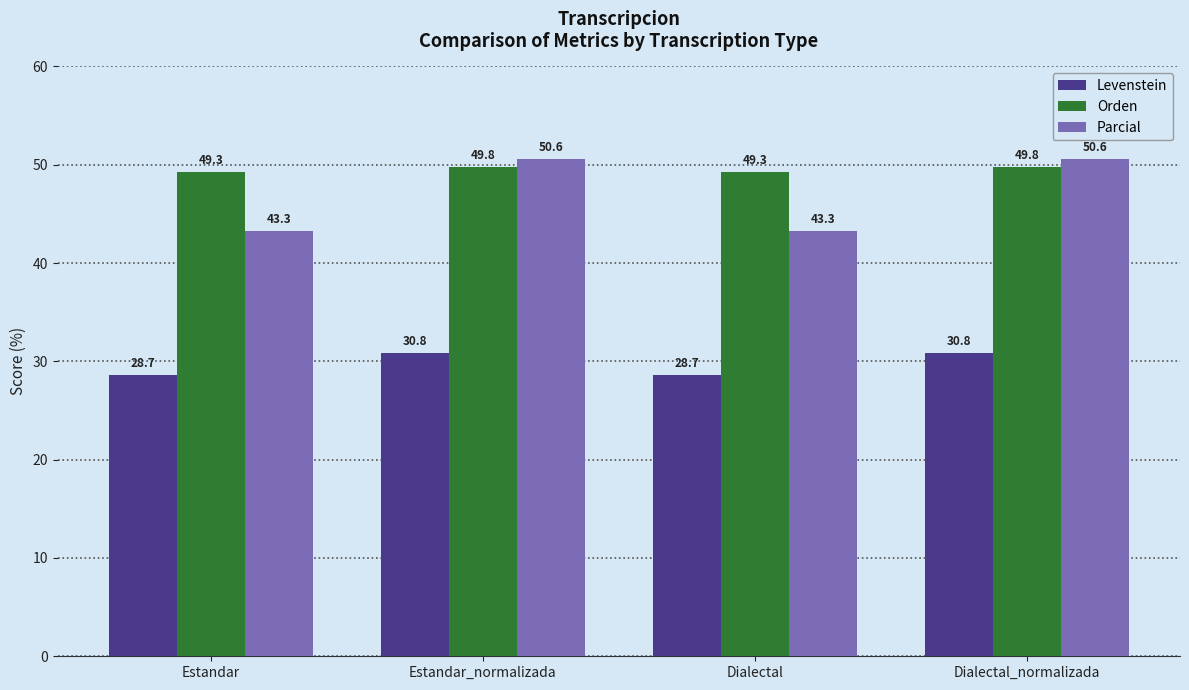

What is the spread (max minus min) of values at Dialectal_normalizada?

19.8